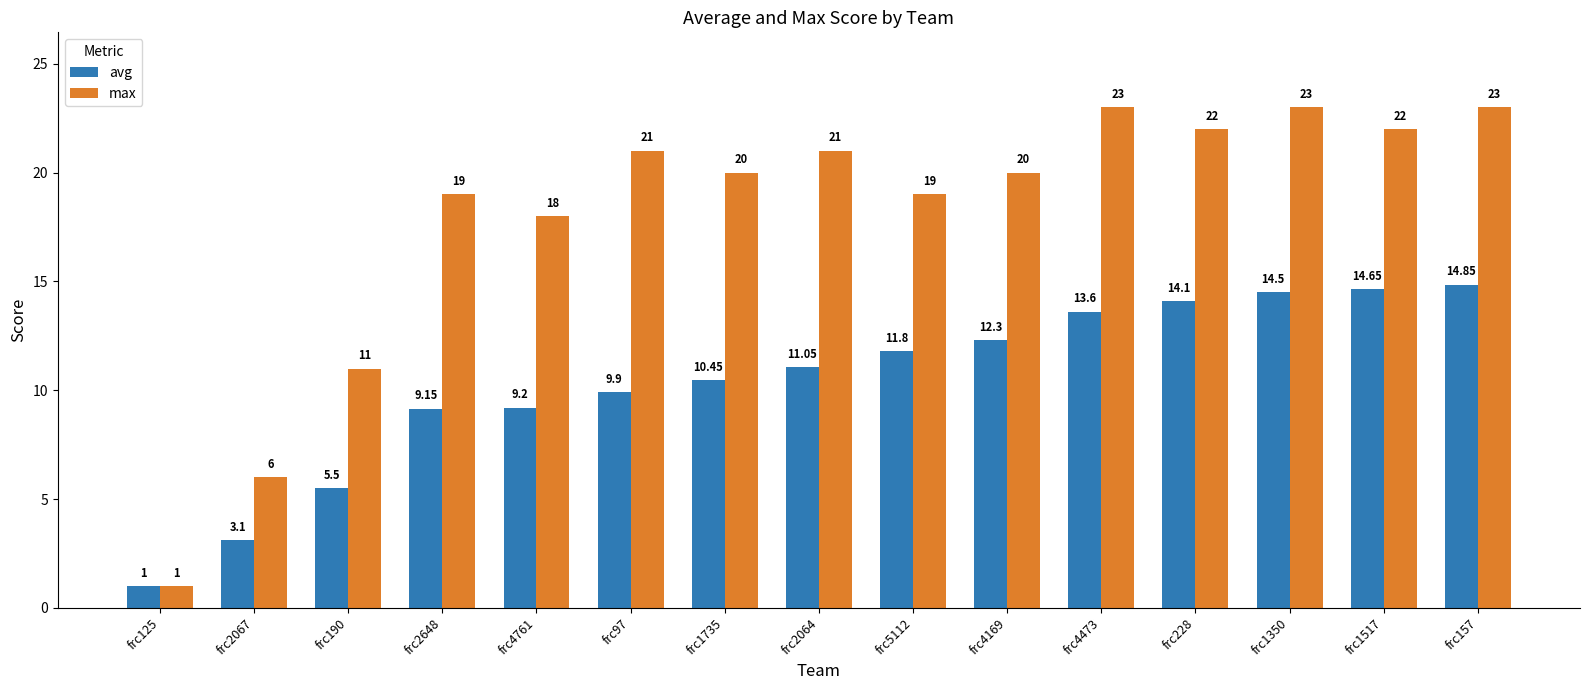

Between frc190 and frc5112, which series saw the biggest shift?

max